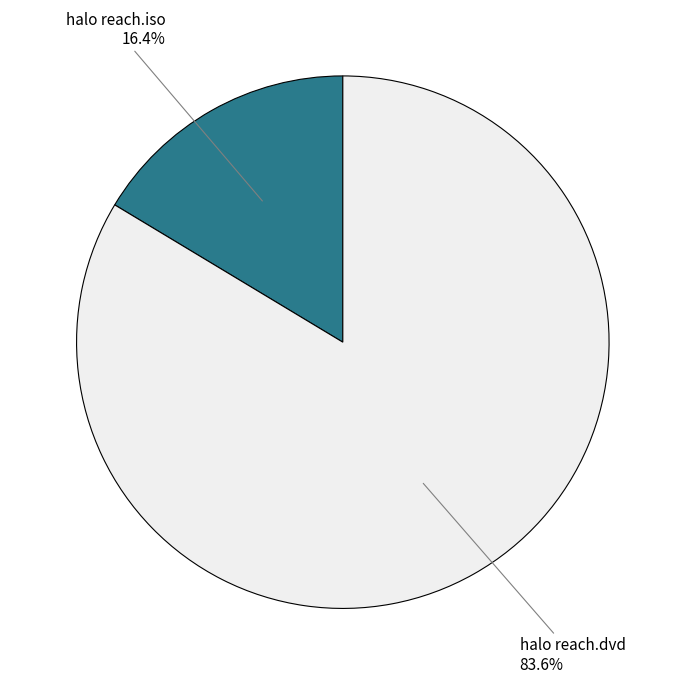

Does halo reach.dvd represent more than half of the total?

Yes